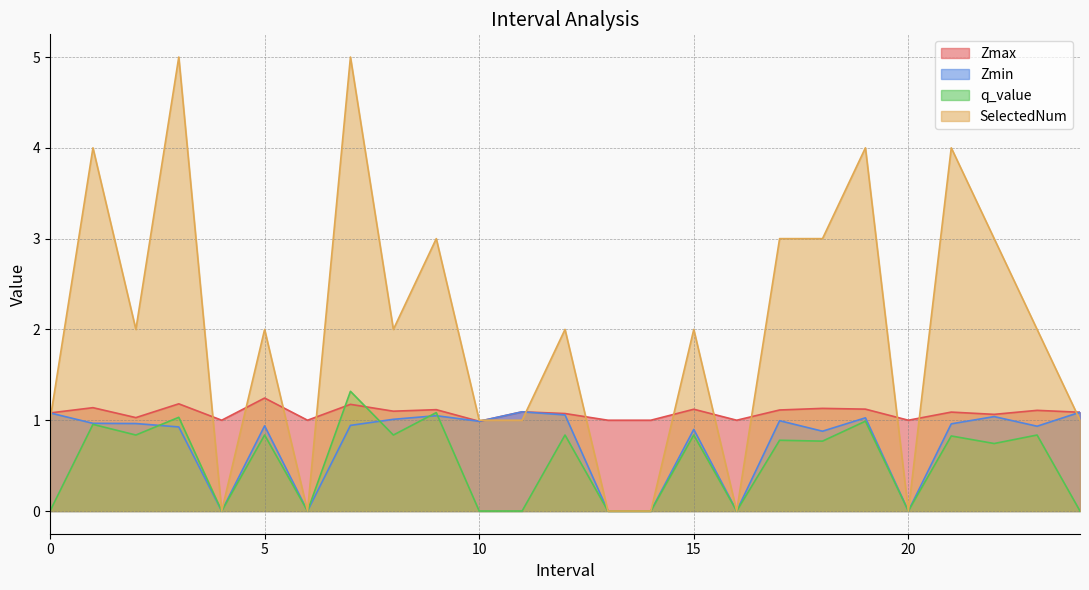

At which category is the sum across all series the highest?

7